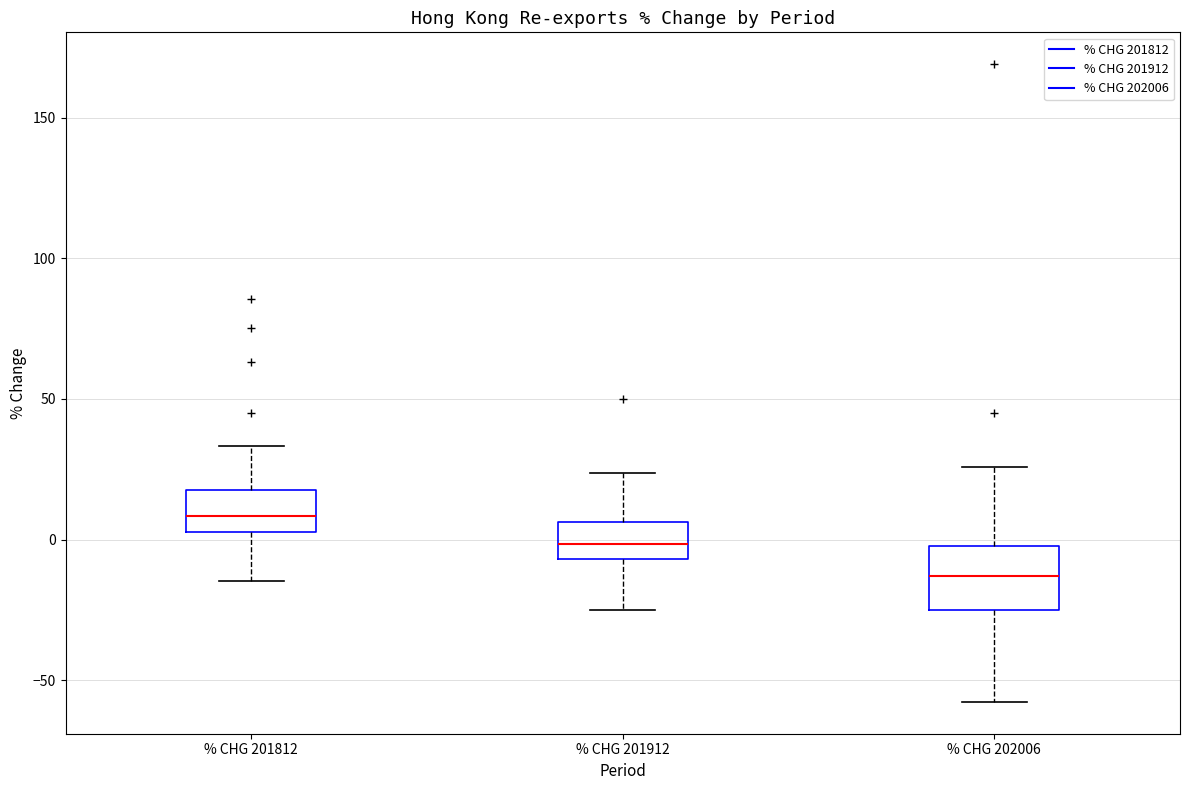

Reading left to right, transcribe this box plot: for each box, give where its median line is, the range the box spans, and where its two whiskers end, as read against the y-axis. The values are not printed on the chart, so give them approximately, as read against the axis.

% CHG 201812: median 10, box 5 to 20, whiskers -15 to 35
% CHG 201912: median 0, box -5 to 5, whiskers -25 to 25
% CHG 202006: median -15, box -25 to 0, whiskers -60 to 25